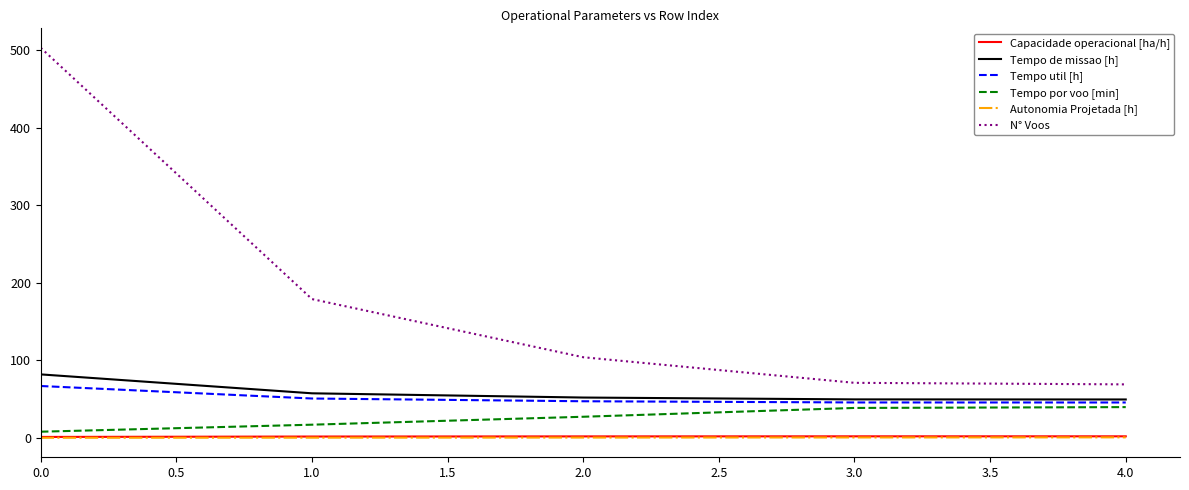

True or false: Tempo de missao [h] and N° Voos intersect in this chart.

False